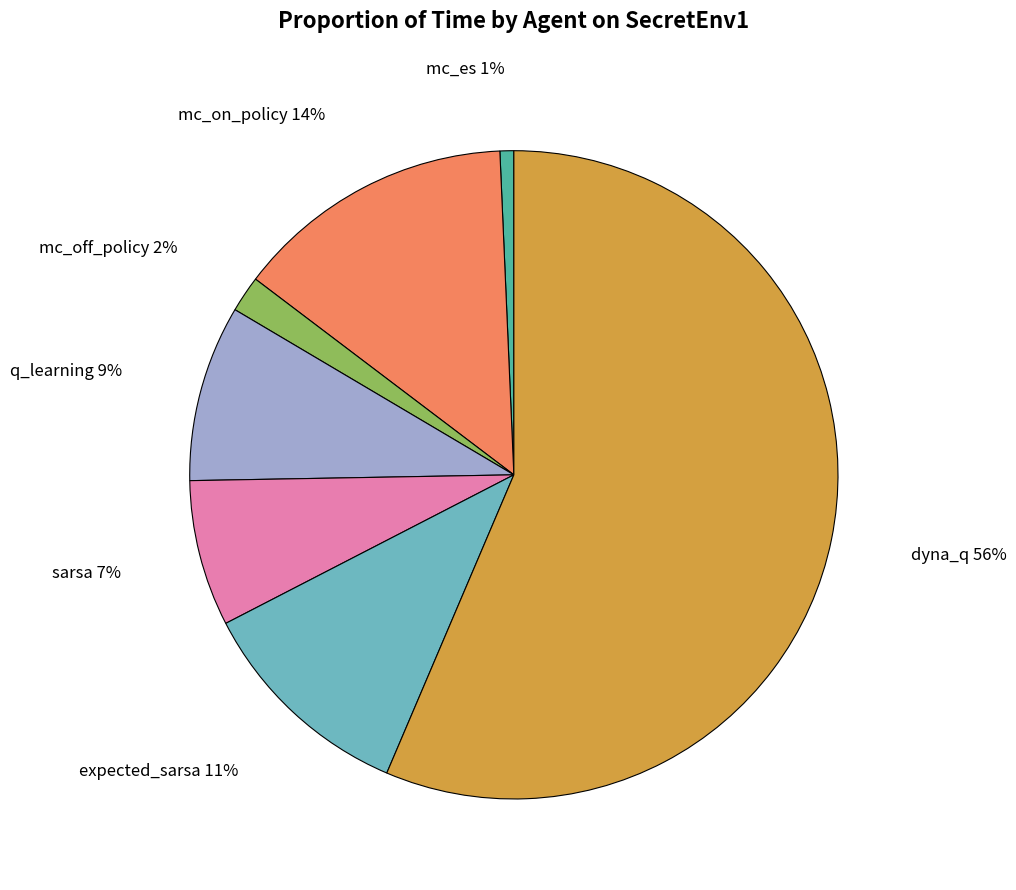

What is the ratio of the value at sarsa to the value at dyna_q?

0.1